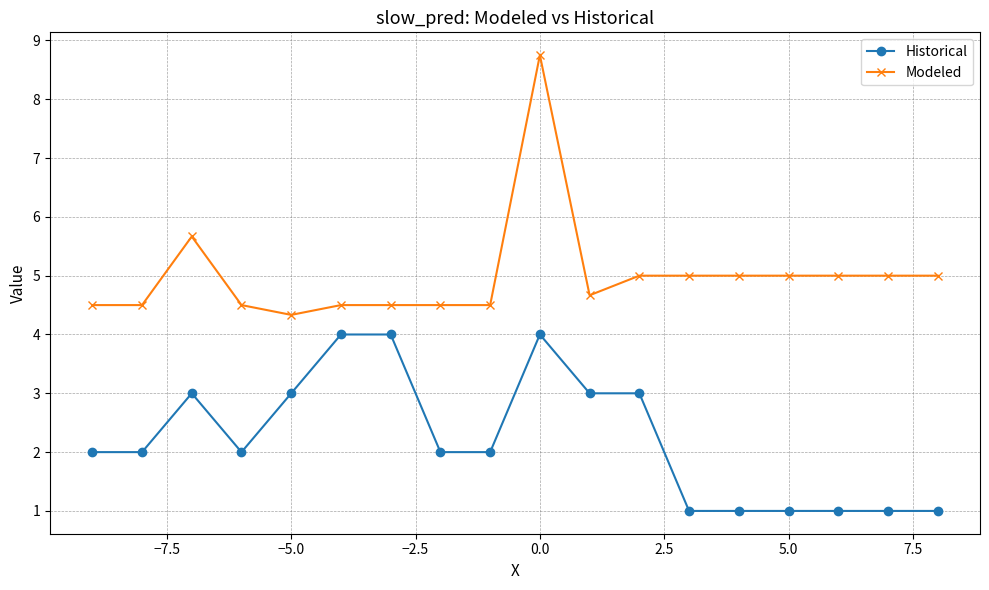

What is the minimum value for Historical?

1.0